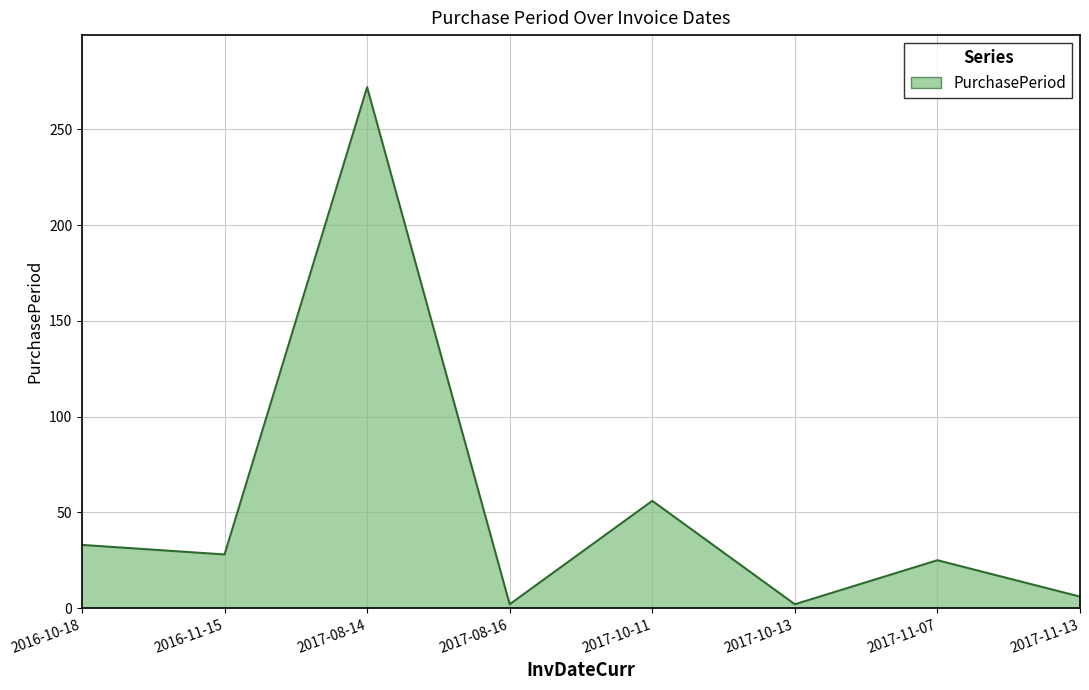

What is the sum of all values?

424